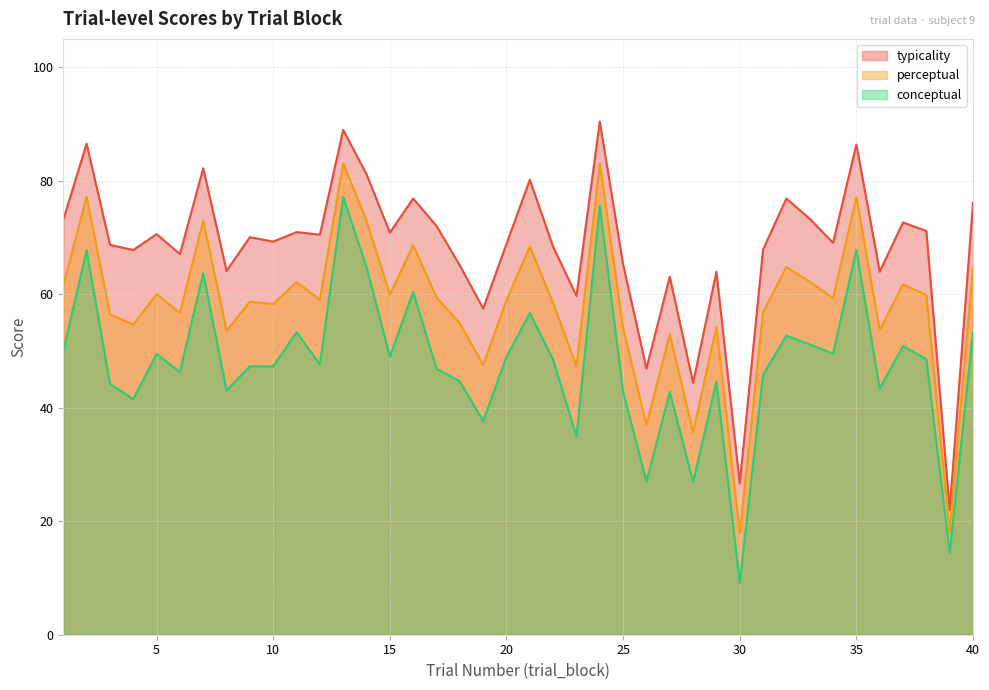

What is the difference between the maximum and minimum values in the conceptual series?

68.0